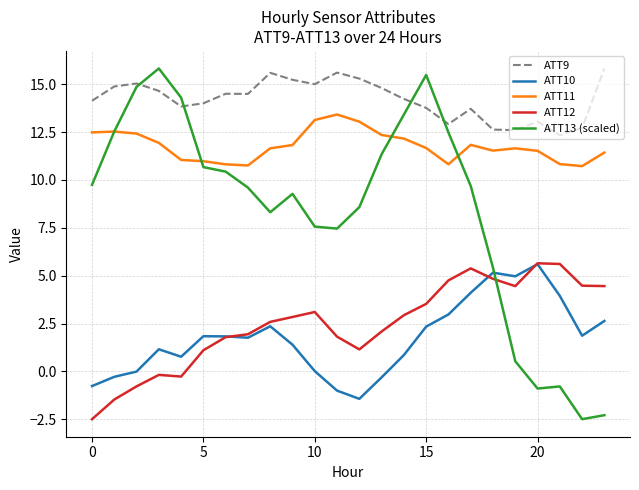

How many negative values does the ATT12 series have?

5